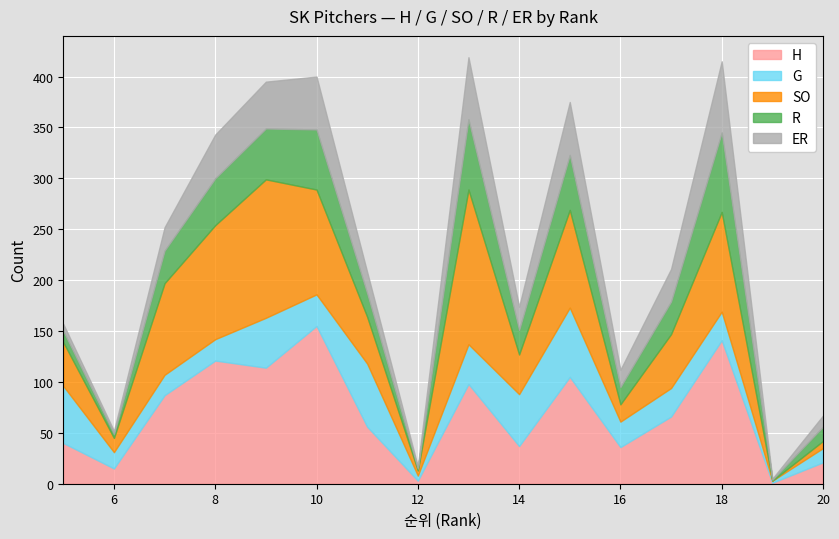

What is the approximate value of SO at 14?

39